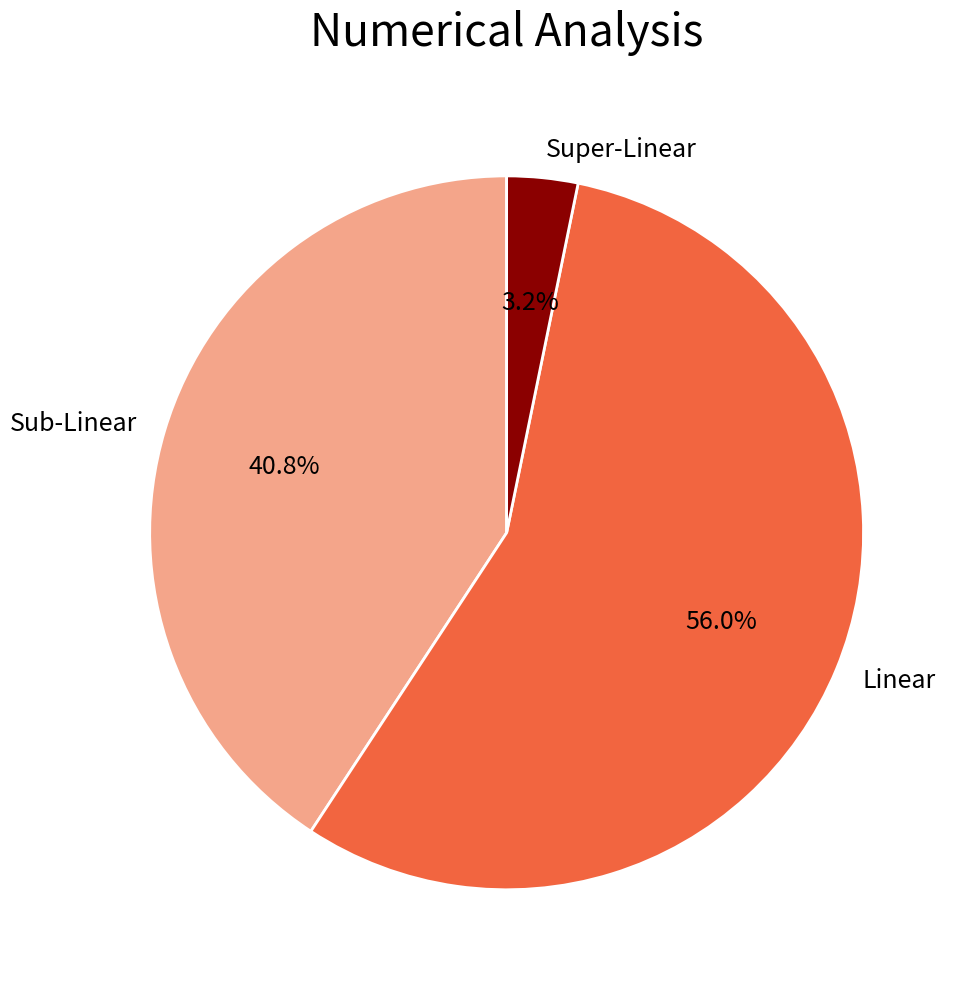

How many slices are in this pie chart?

3